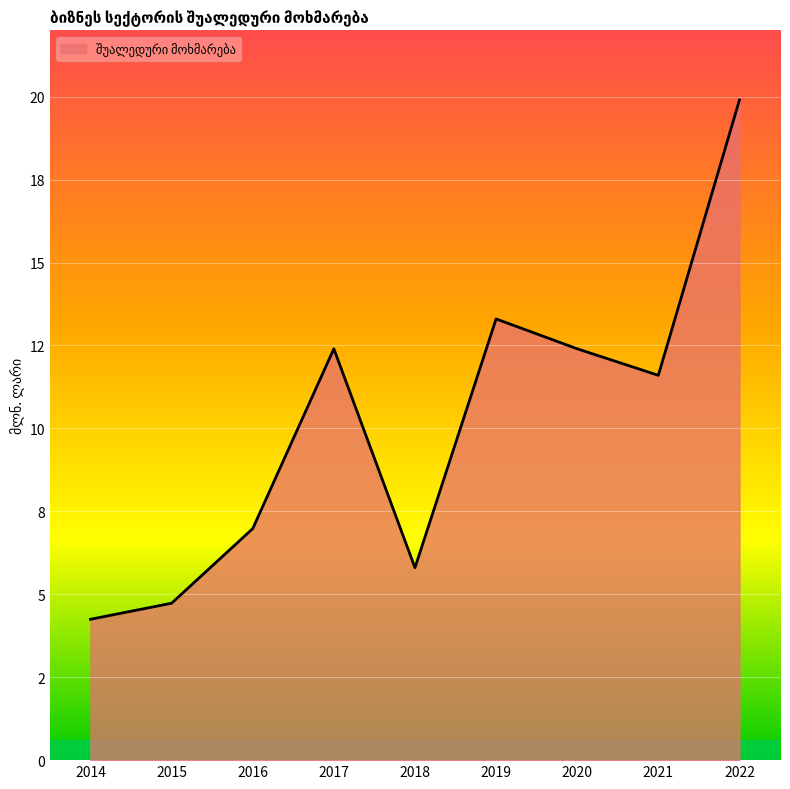

What is the value of the 7th point from the left?

12.4